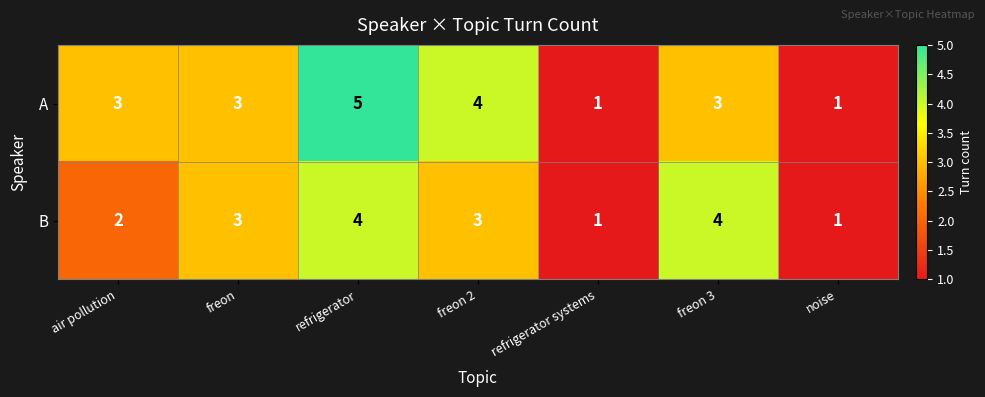

Reading left to right, transcribe all the data shown in this chart.

A: 3	3	5	4	1	3	1
B: 2	3	4	3	1	4	1